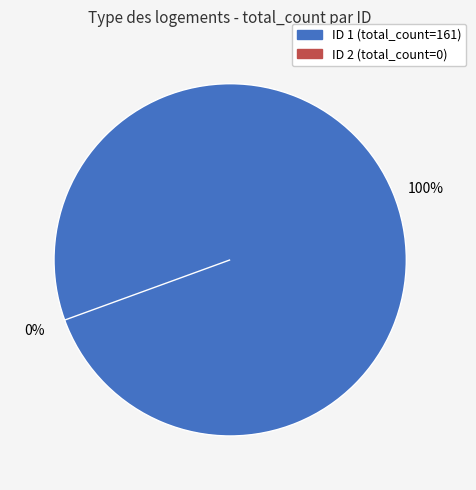

Is there a majority slice in this chart?

Yes